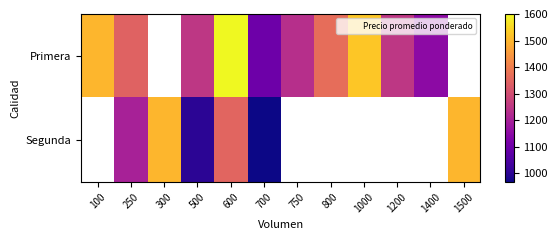

At which category is the sum across all series the highest?

600